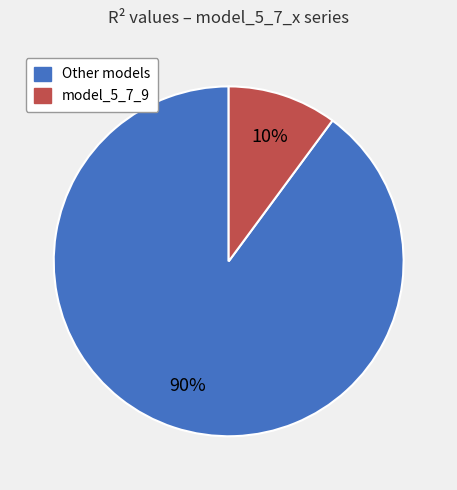

Is there any slice that represents more than half of the pie?

Yes